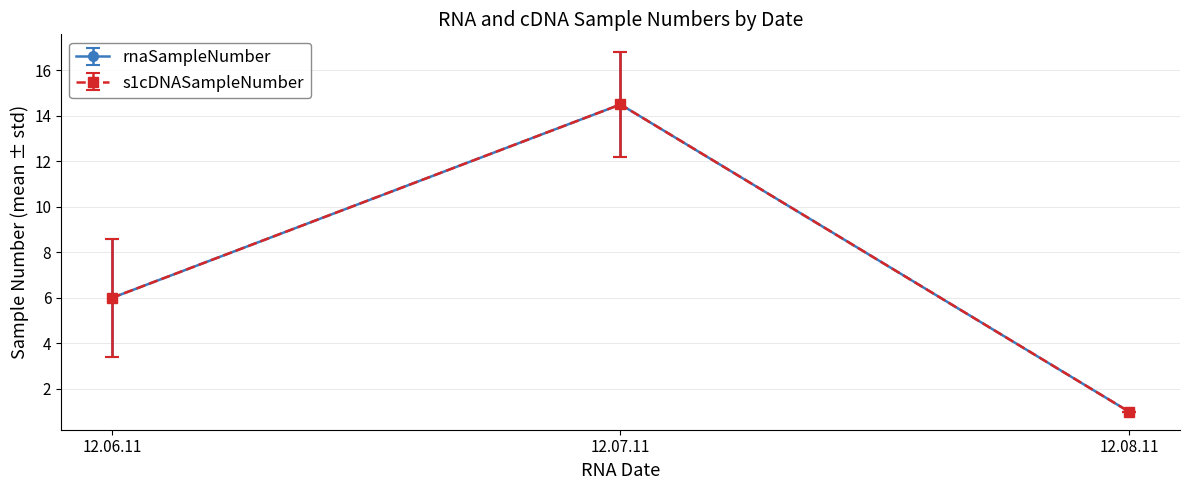

Is this an area chart (filled region under the line)?

No